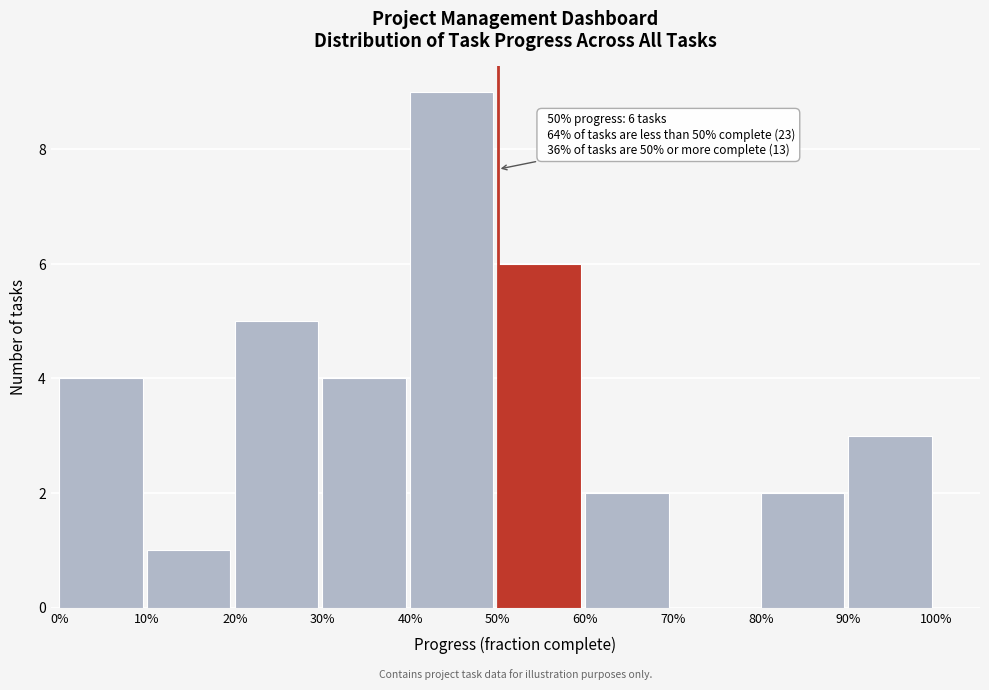

Reading left to right, transcribe all the data shown in this chart.

0%=4	10%=1	20%=5	30%=4	40%=9	50%=6	60%=2	70%=0	80%=2	90%=3